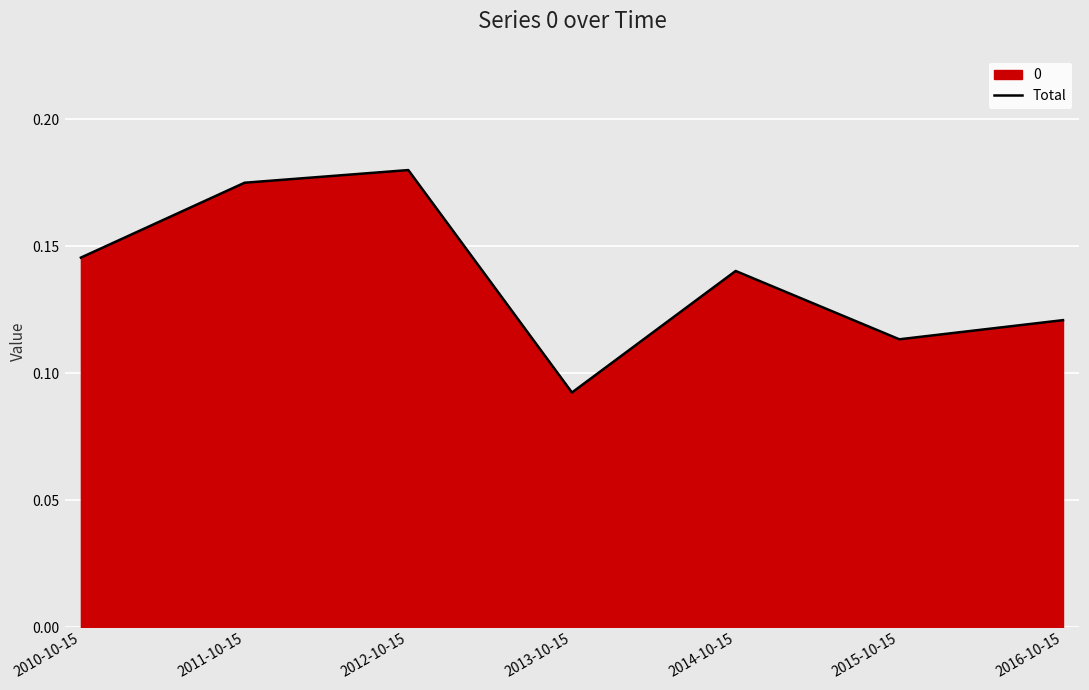

Count the number of categories in the chart.

7